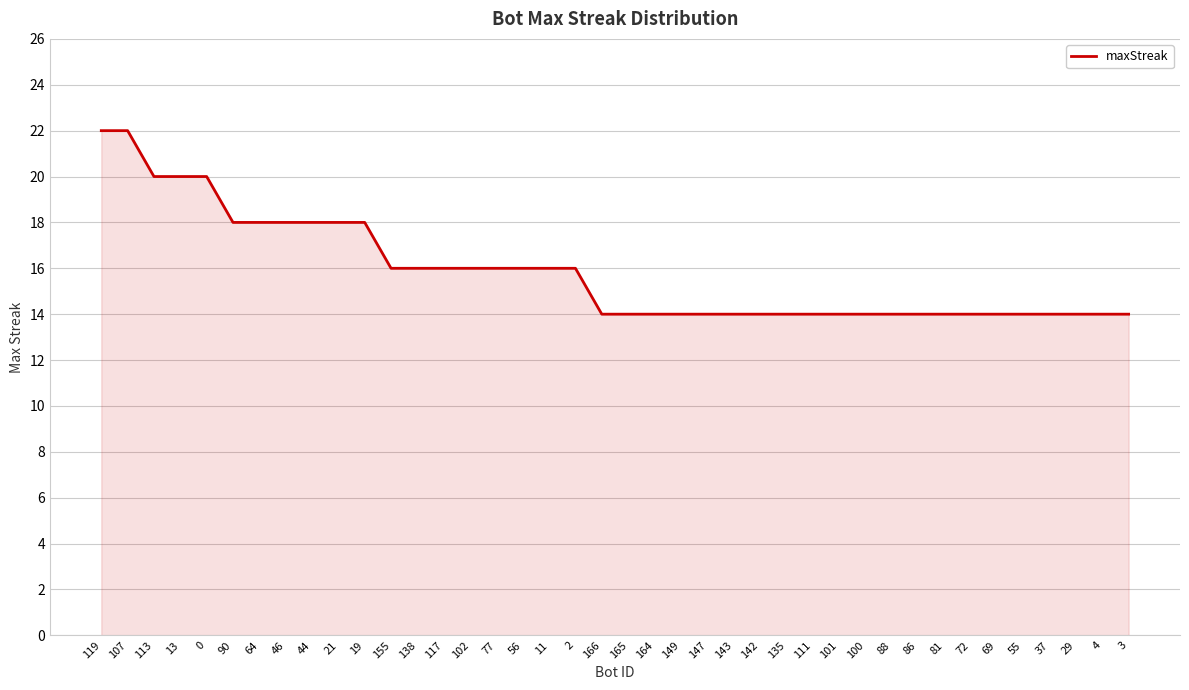

What position from the left is 107?

2